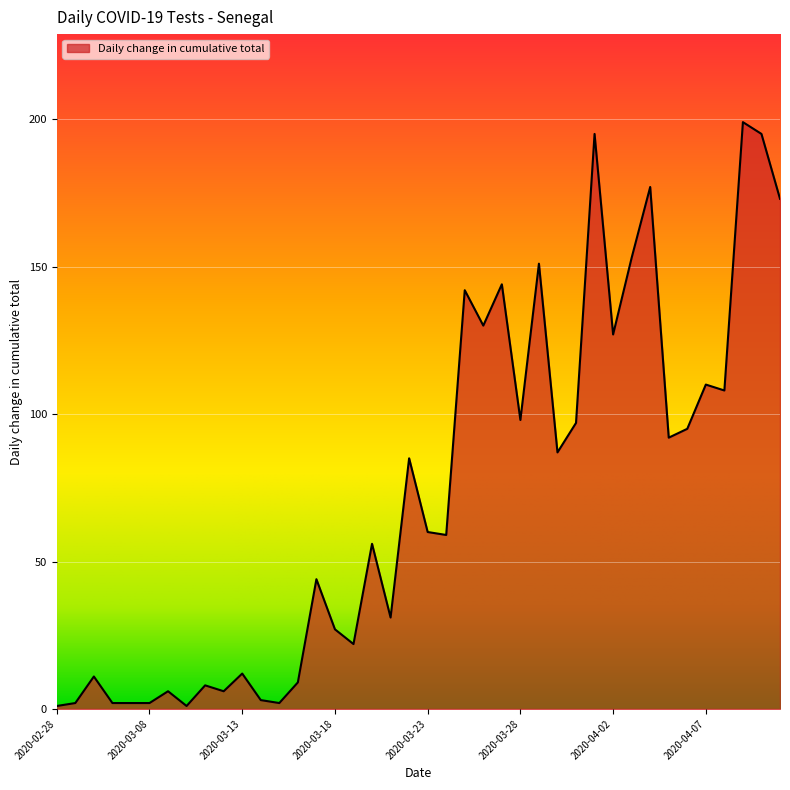

What is the maximum value shown in the chart?

199